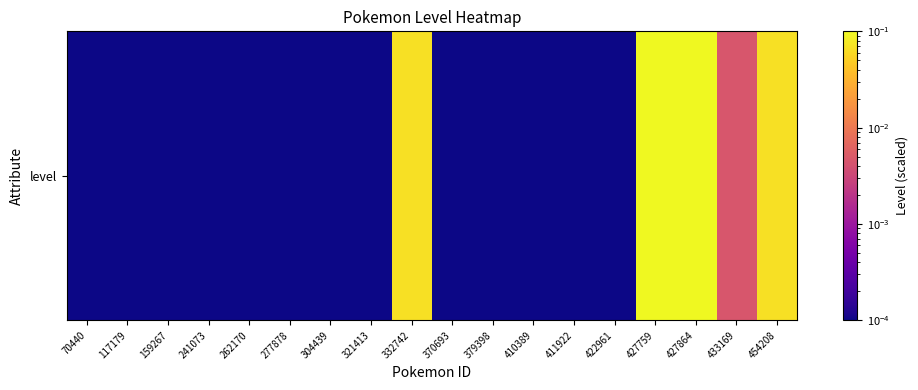

What is the change in value from 379398 to 427864?

+0.1